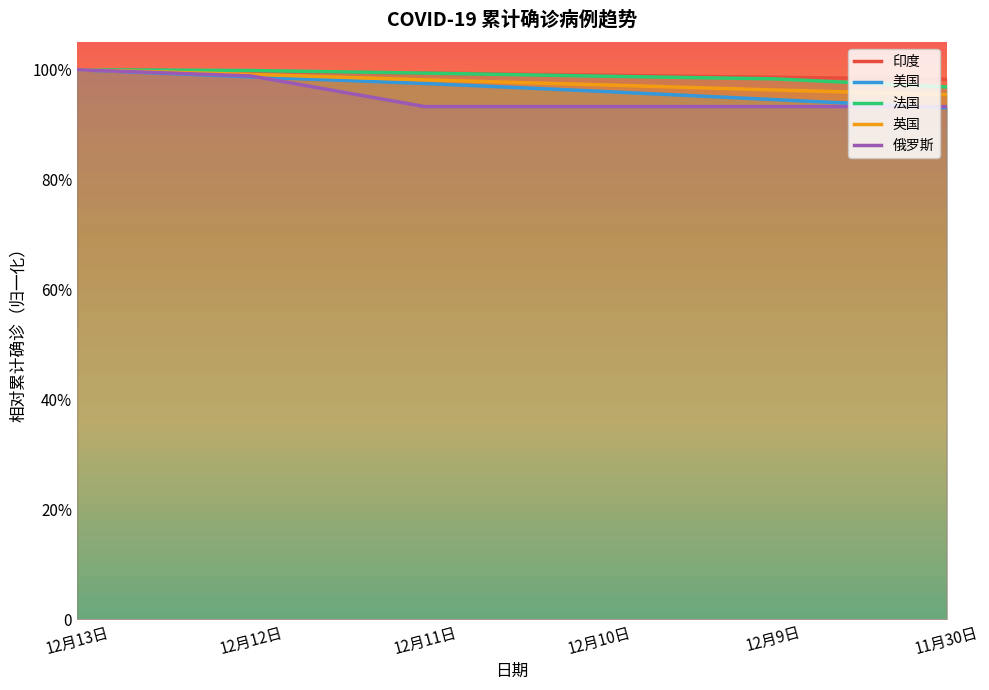

True or false: 印度 and 俄罗斯 intersect in this chart.

False